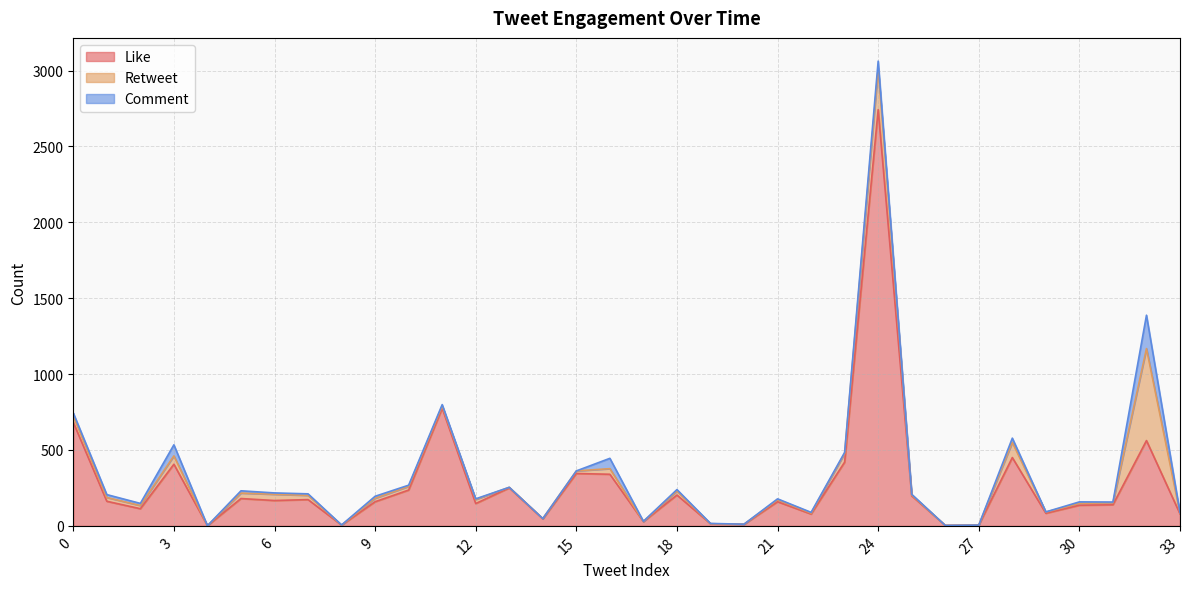

The value of Like at 16 is 340. True or false?

True